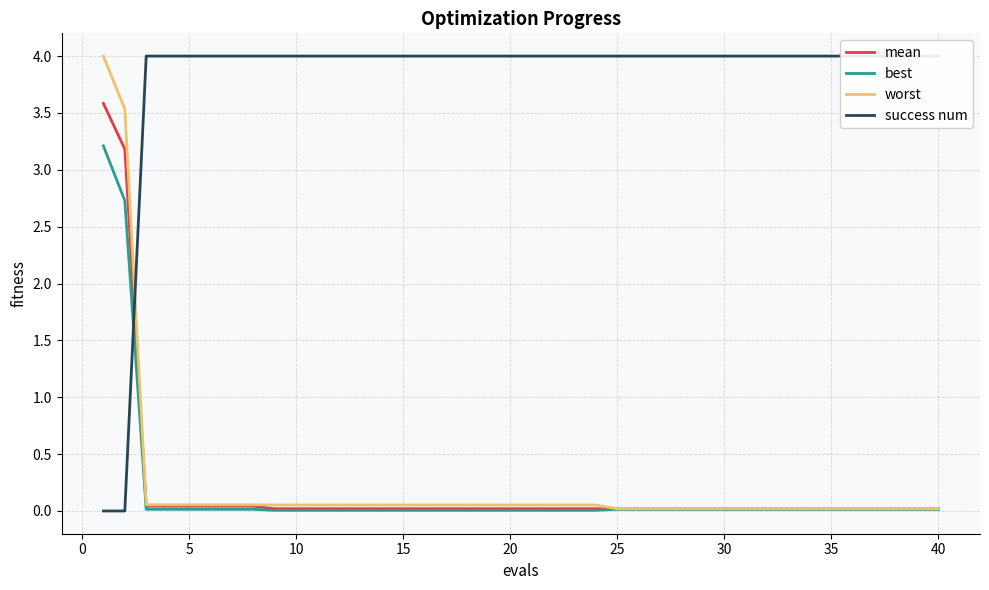

The worst series shows 0.0 at 25. True or false?

False